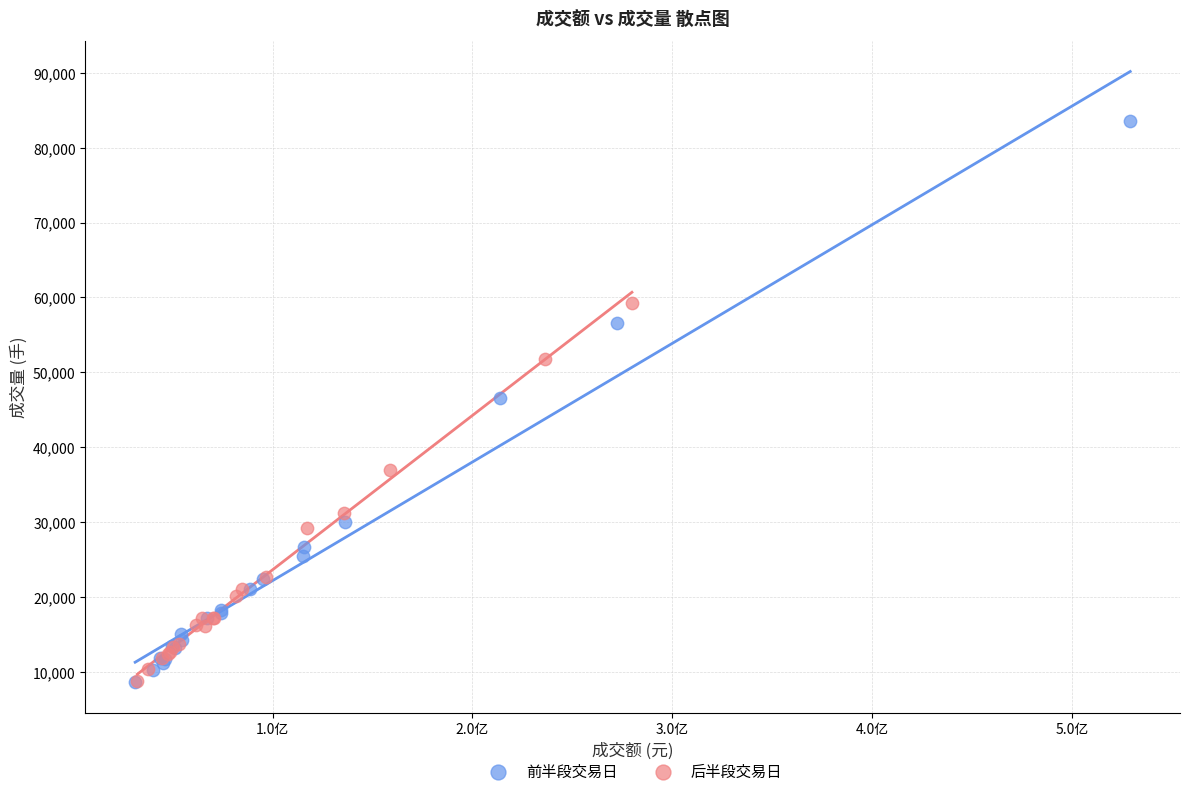

Which series has the widest spread of Y values?

前半段交易日